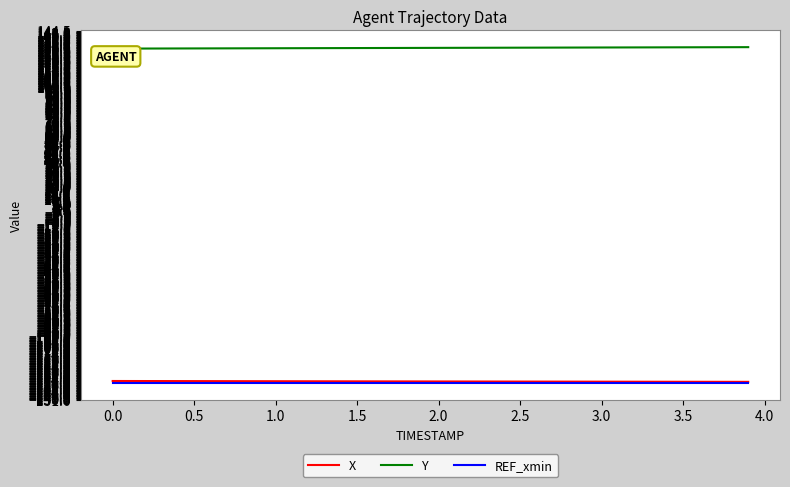

Which series has the largest total across all categories?

Y